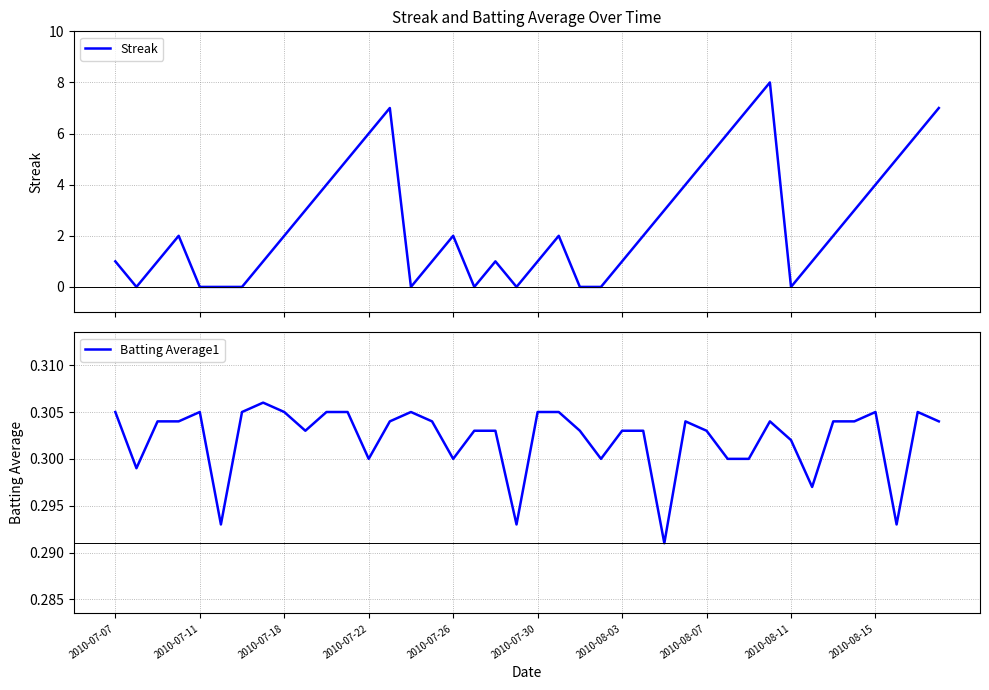

Which series has the widest spread of values?

Streak